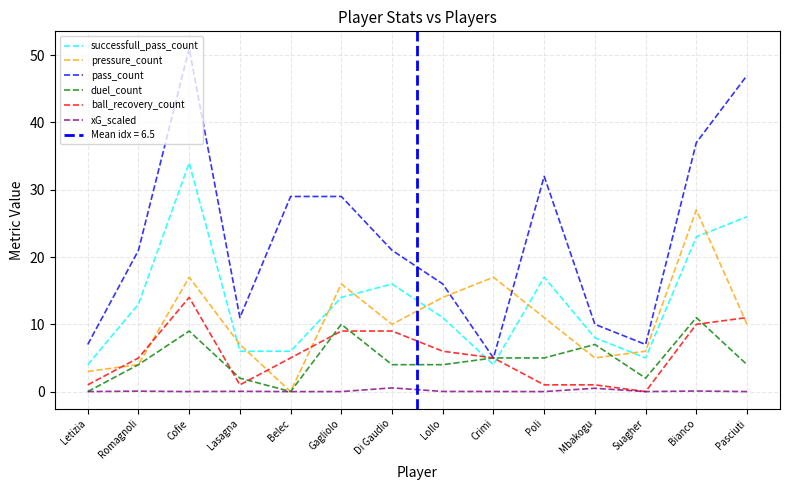

Which series changed the most between Romagnoli and Cofie?

pass_count